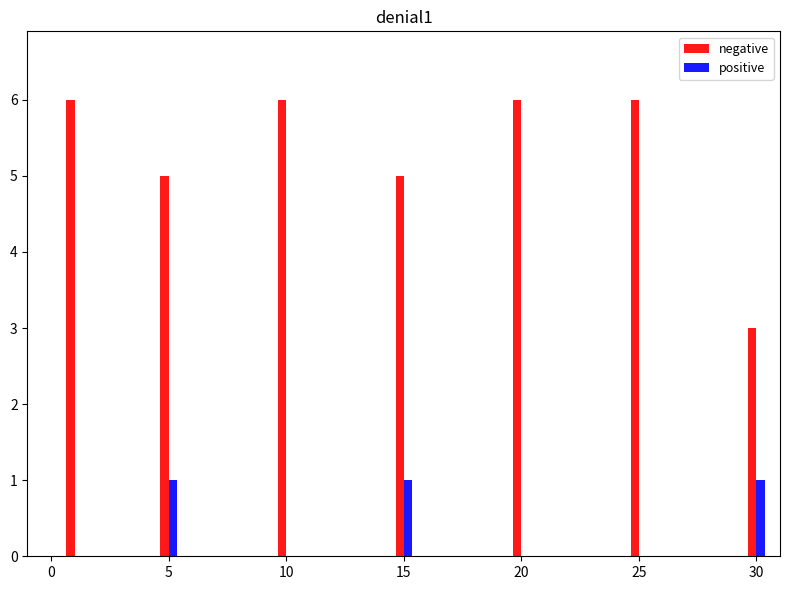

The positive series shows 0 at 10. True or false?

True